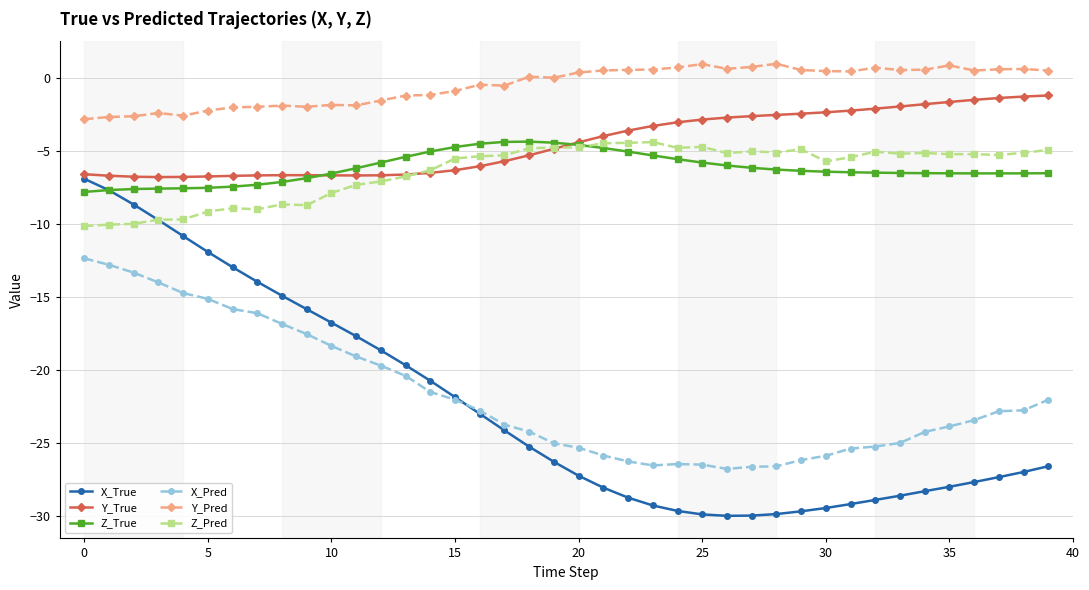

What is the value of the Z_Pred point at the 38th from the left?

-5.3